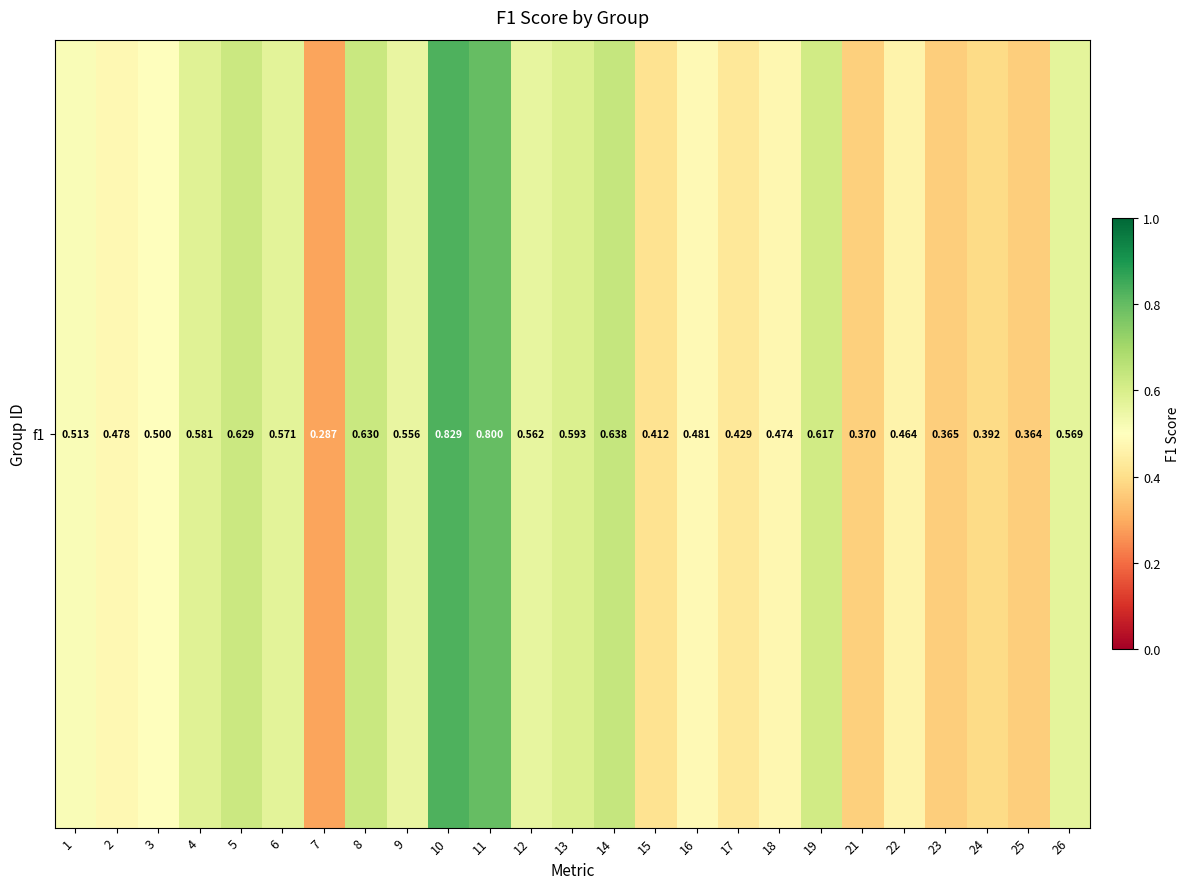

Is it true that the value at 24 is 0.1?

False